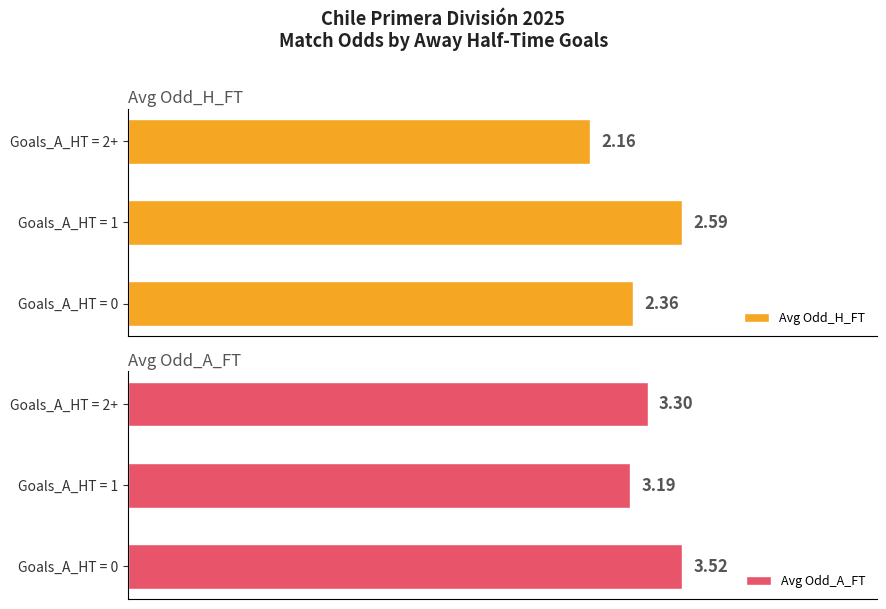

How many Avg Odd_H_FT values are between 2 and 3?

3